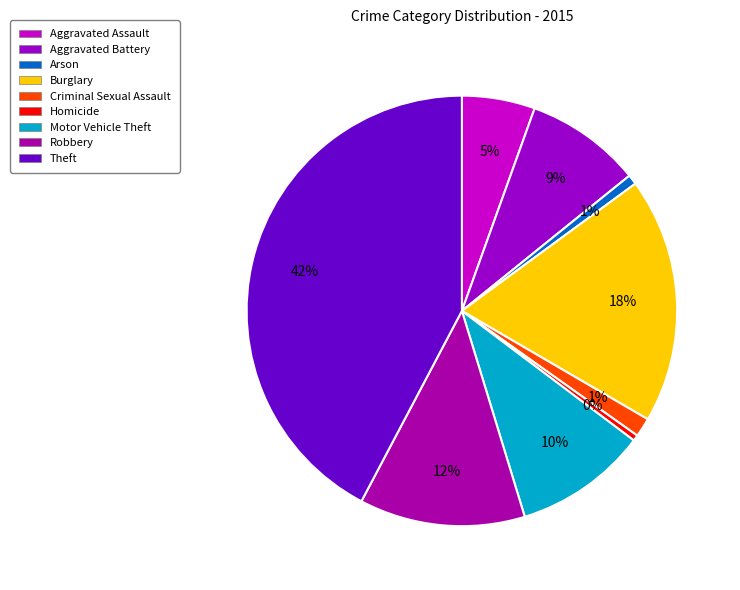

Do Criminal Sexual Assault and Motor Vehicle Theft together represent more than half of the pie?

No